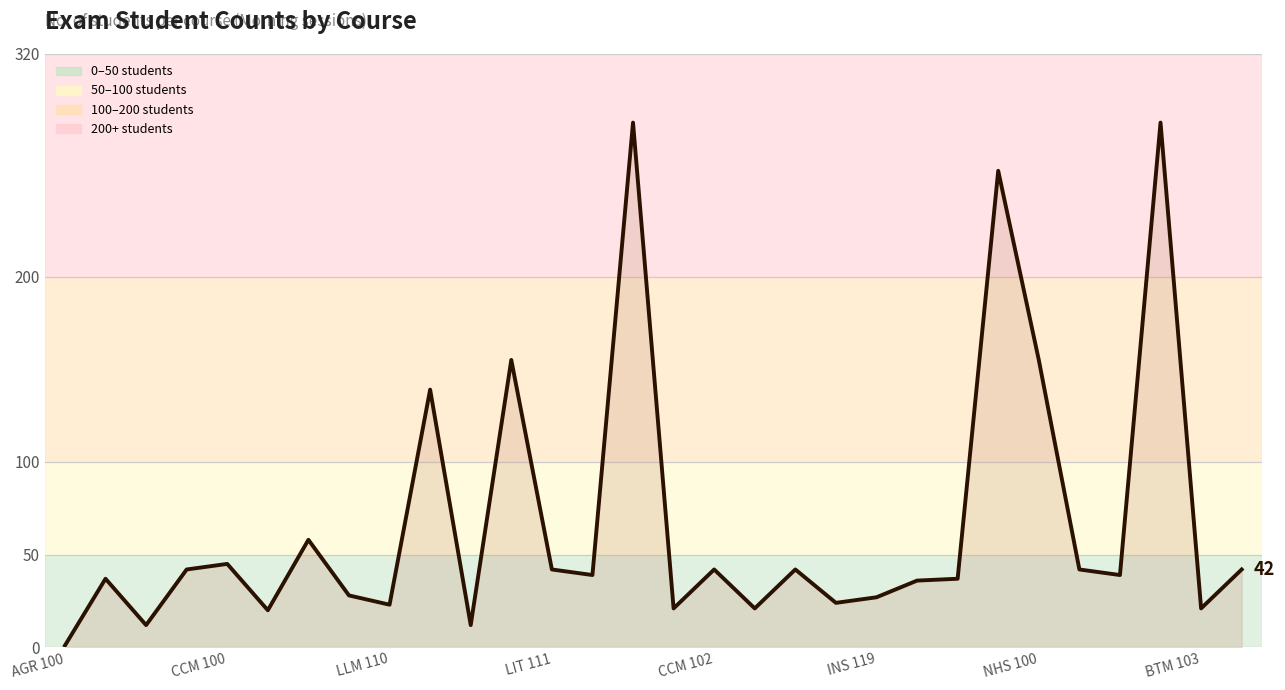

What is the difference between the maximum and minimum values?

282